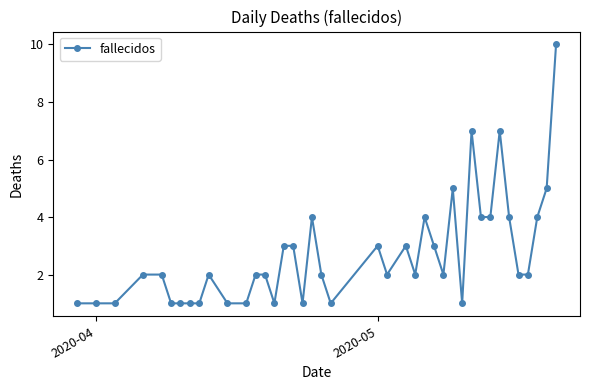

What is the value of the 16th point from the left?

3